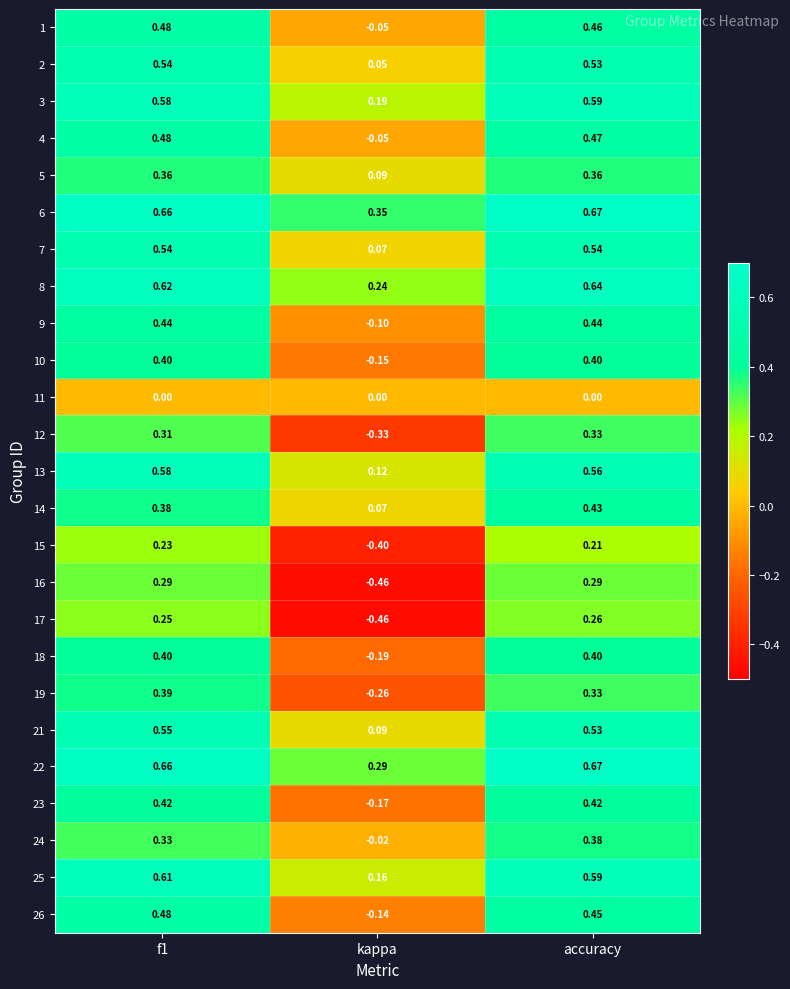

Is the value of 26 at f1 greater than the value of 3 at accuracy?

No